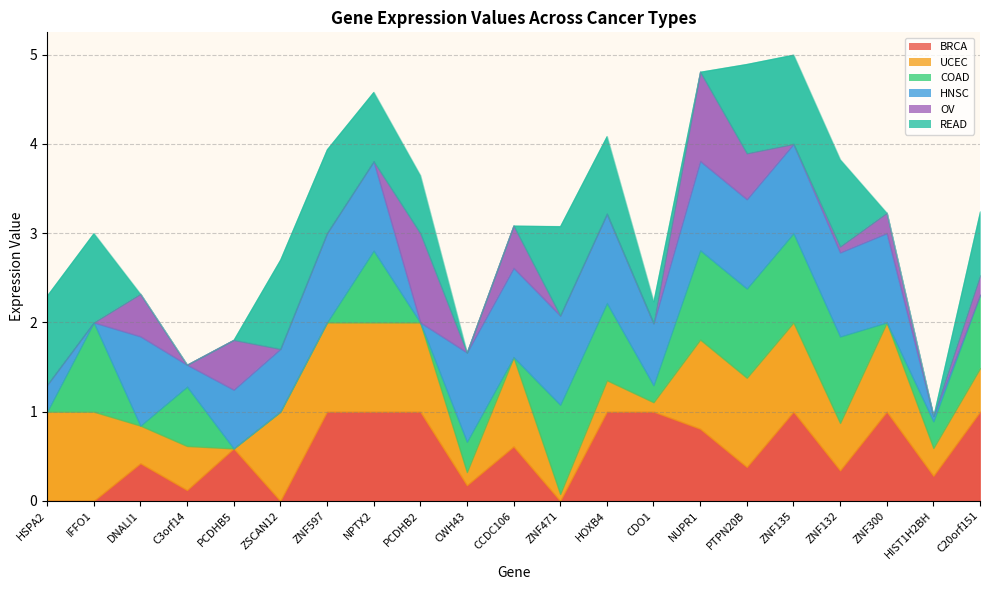

Reading left to right, list all the values displayed in this chart.

BRCA: 0.0	0.0	0.4	0.1	0.6	0.0	1.0	1.0	1.0	0.2	0.6	0.0	1.0	1.0	0.8	0.4	1.0	0.3	1.0	0.3	1.0
UCEC: 1.0	1.0	0.4	0.5	0.0	1.0	1.0	1.0	1.0	0.1	1.0	0.1	0.4	0.1	1.0	1.0	1.0	0.5	1.0	0.3	0.5
COAD: 0.0	1.0	0.0	0.7	0.0	0.0	0.0	0.8	0.0	0.3	0.0	1.0	0.9	0.2	1.0	1.0	1.0	1.0	0.0	0.3	0.8
HNSC: 0.3	0.0	1.0	0.2	0.7	0.7	1.0	1.0	0.0	1.0	1.0	1.0	1.0	0.7	1.0	1.0	1.0	0.9	1.0	0.1	0.0
OV: 0.0	0.0	0.5	0.0	0.6	0.0	0.0	0.0	1.0	0.0	0.5	0.0	0.0	0.0	1.0	0.5	0.0	0.1	0.2	0.0	0.2
READ: 1.0	1.0	0.0	0.0	0.0	1.0	0.9	0.8	0.6	0.0	0.0	1.0	0.9	0.2	0.0	1.0	1.0	1.0	0.0	0.0	0.7